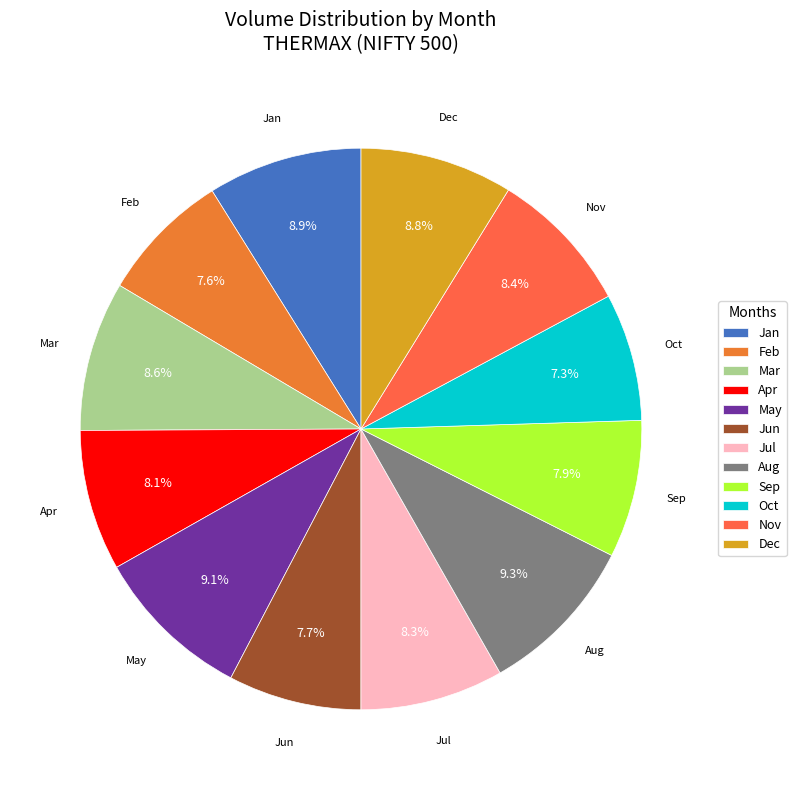

What percentage is NOT represented by Feb?

92.4%